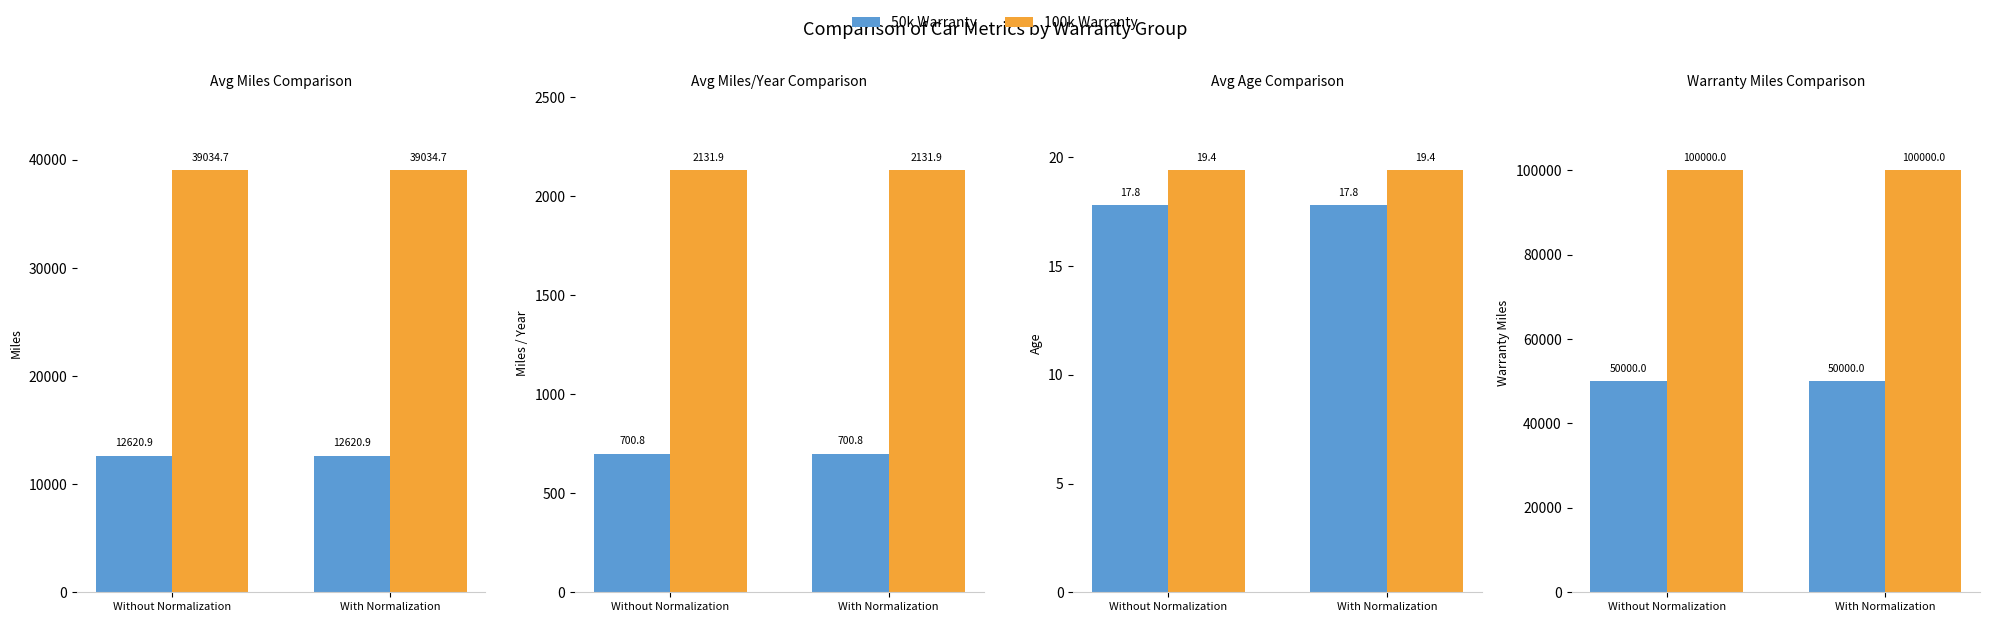

What is the sum of the 100k Warranty values at With Normalization and Without Normalization?

200000